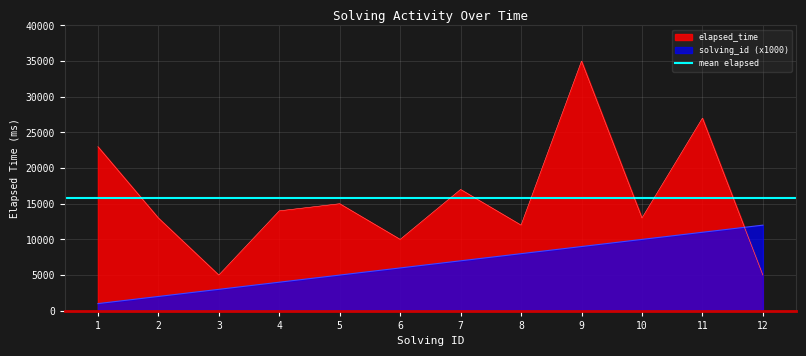

True or false: solving_id has more than 2 points higher than both neighbors.

False